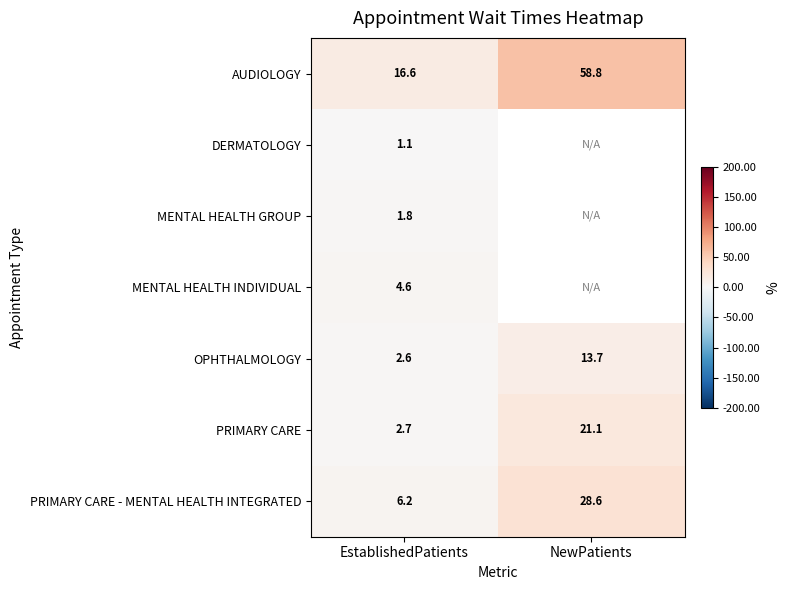

Count the number of categories in the chart.

2